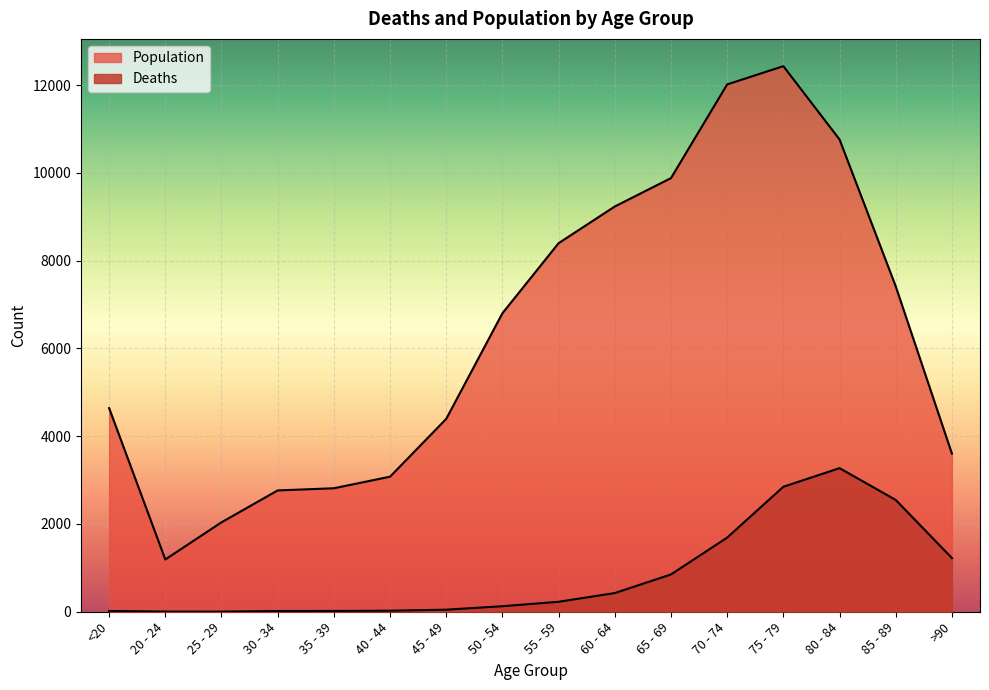

What is the sum of the Deaths values at 25 - 29 and 35 - 39?

21